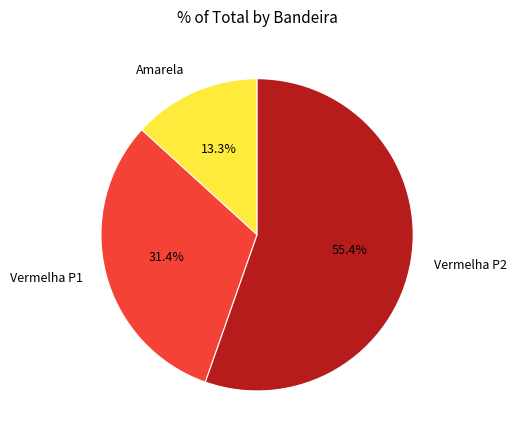

Is there a majority slice in this chart?

Yes